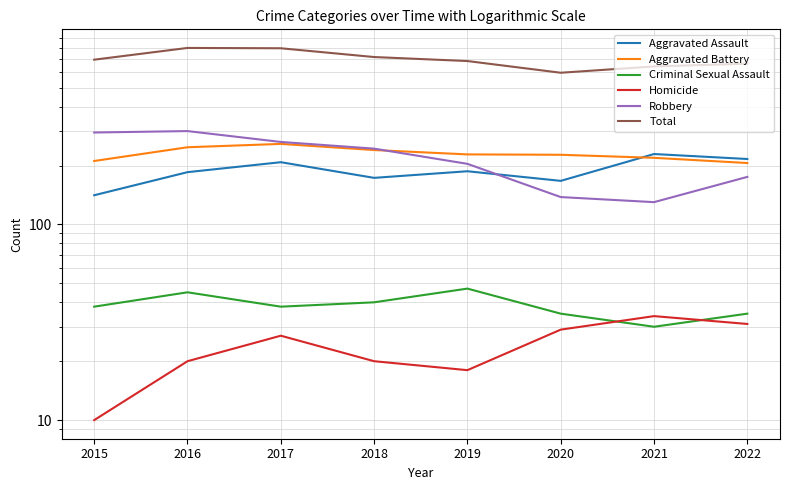

Between 2015 and 2022, which is larger?

2022